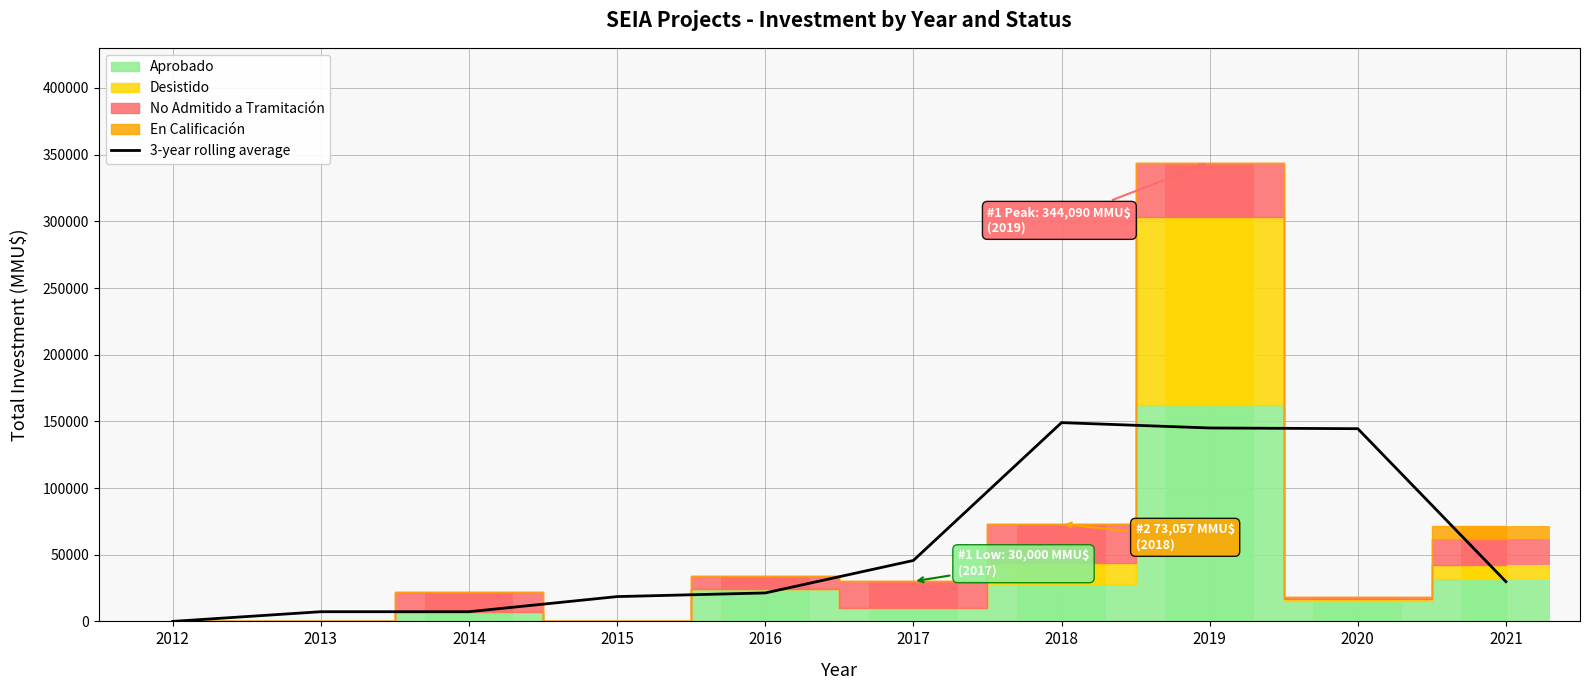

Which has a higher value, 2013 or 2015?

2015